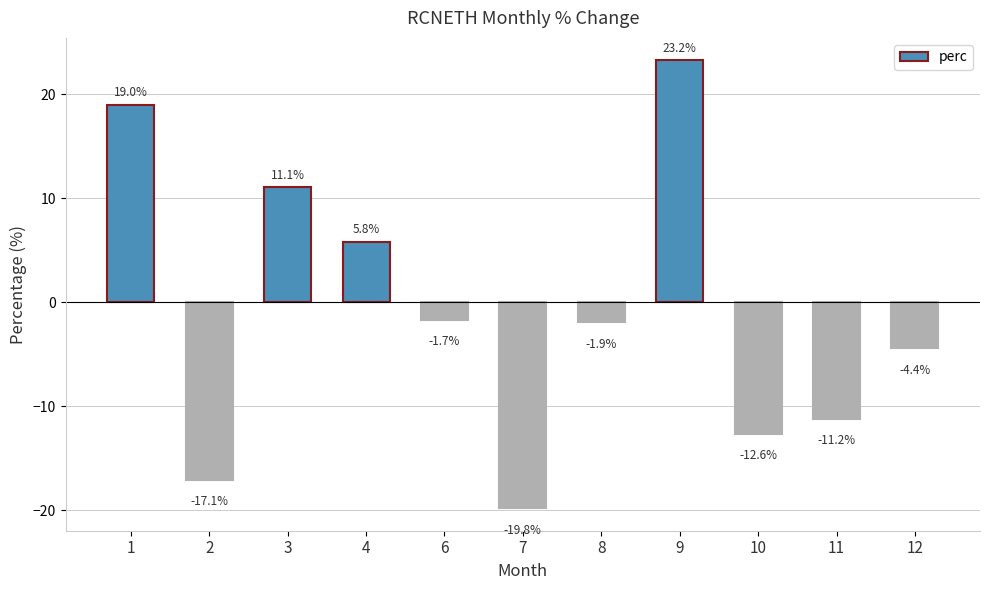

What is the change in value from 4 to 11?

-17.0